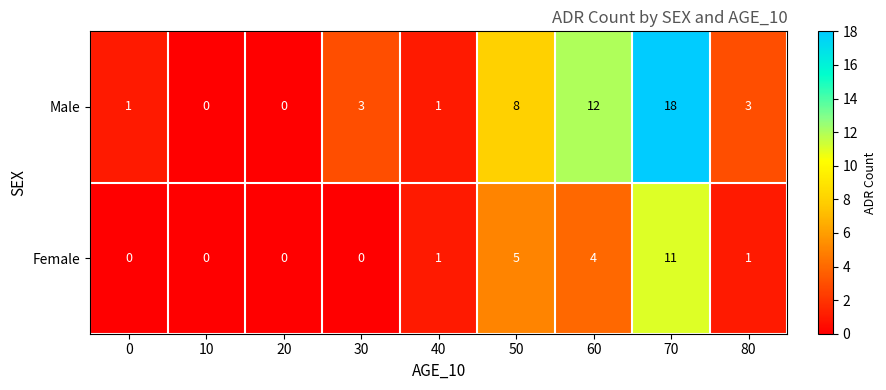

True or false: Male has a value of 8 at 10.

False